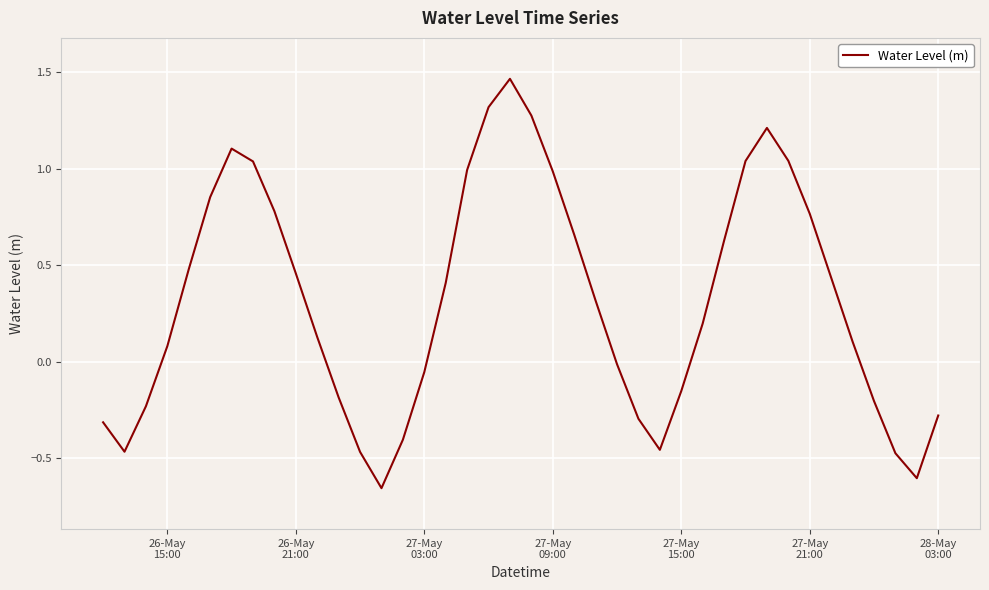

What is the difference between the maximum and minimum values?

2.1